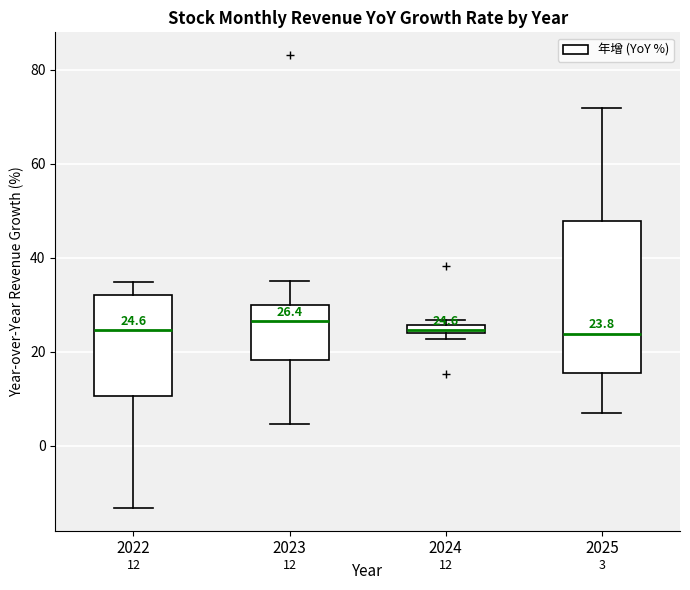

Comparing the boxes themselves (not the whiskers), which one is the tallest?

2025